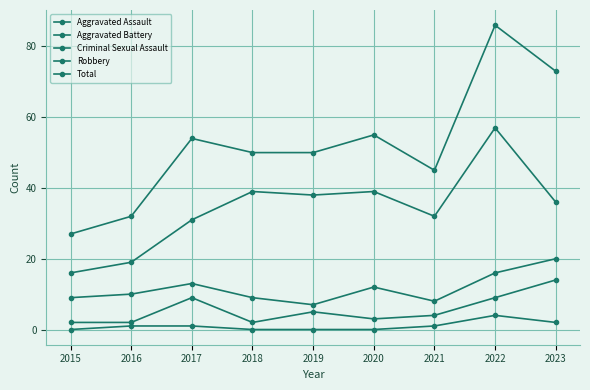

What is the sum of the Total values at 2018 and 2022?

136